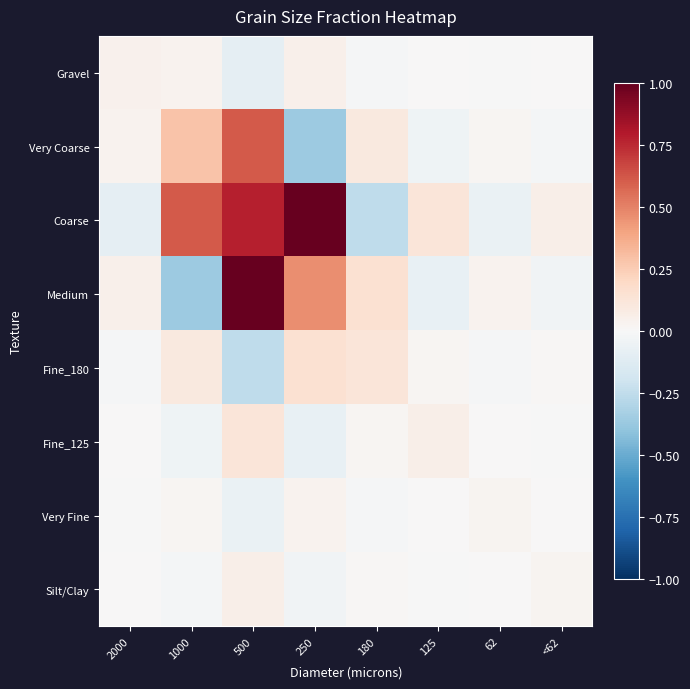

Reading right to left, what are all the values shown in this chart?

Gravel: <62=0.0	62=-0.0	125=0.0	180=-0.0	250=0.1	500=-0.1	1000=0.0	2000=0.0
Very Coarse: <62=-0.0	62=0.0	125=-0.0	180=0.1	250=-0.4	500=0.6	1000=0.3	2000=0.0
Coarse: <62=0.1	62=-0.1	125=0.1	180=-0.3	250=1.0	500=0.8	1000=0.6	2000=-0.1
Medium: <62=-0.0	62=0.0	125=-0.1	180=0.2	250=0.5	500=1.0	1000=-0.4	2000=0.1
Fine_180: <62=0.0	62=-0.0	125=0.0	180=0.1	250=0.2	500=-0.3	1000=0.1	2000=-0.0
Fine_125: <62=-0.0	62=0.0	125=0.1	180=0.0	250=-0.1	500=0.1	1000=-0.0	2000=0.0
Very Fine: <62=0.0	62=0.0	125=0.0	180=-0.0	250=0.0	500=-0.1	1000=0.0	2000=-0.0
Silt/Clay: <62=0.0	62=0.0	125=-0.0	180=0.0	250=-0.0	500=0.1	1000=-0.0	2000=0.0